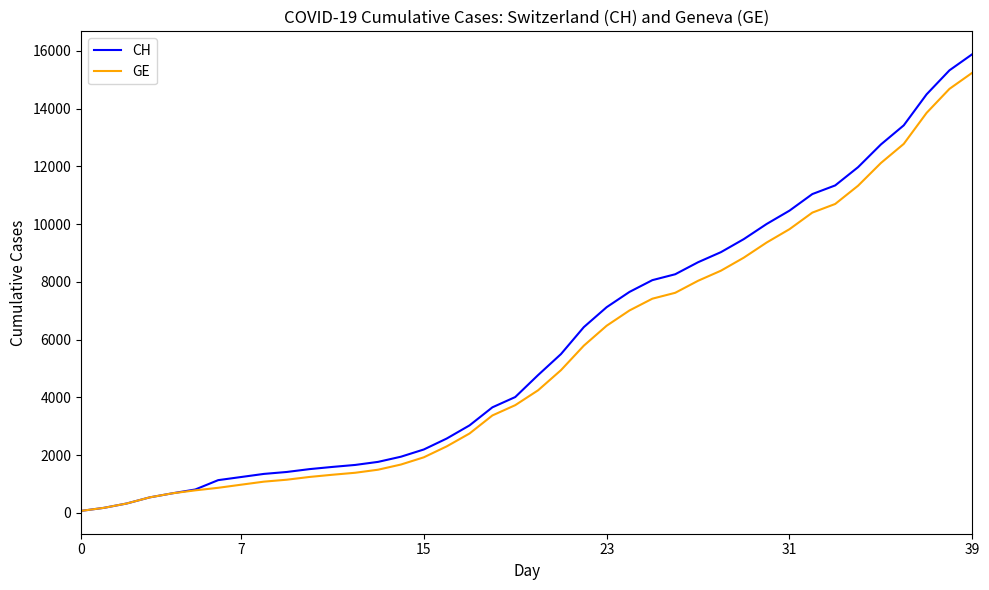

Does the chart have visible grid lines?

No